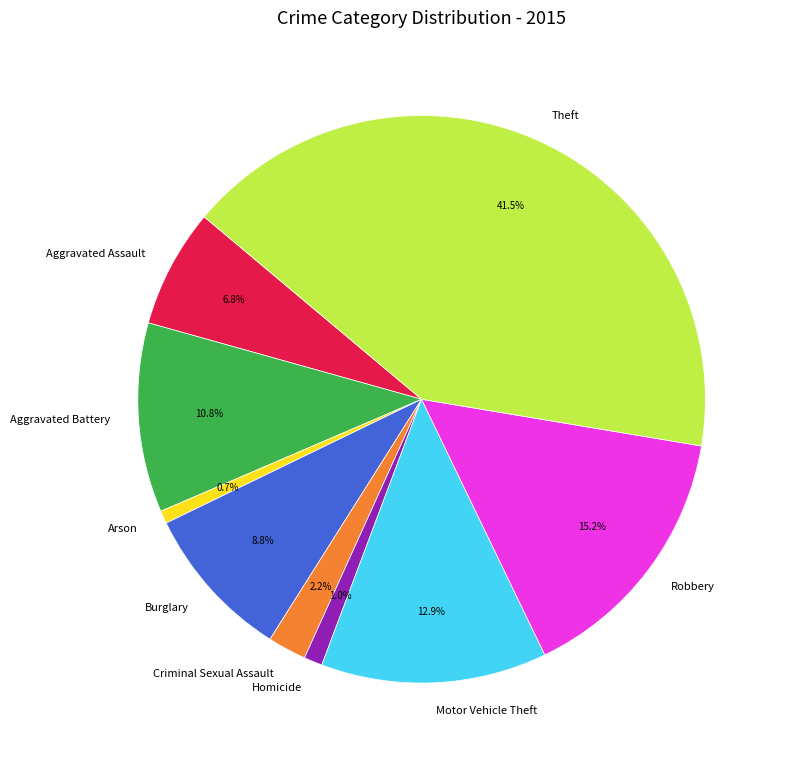

Combined, what portion of the pie is Criminal Sexual Assault and Burglary?

11.0%